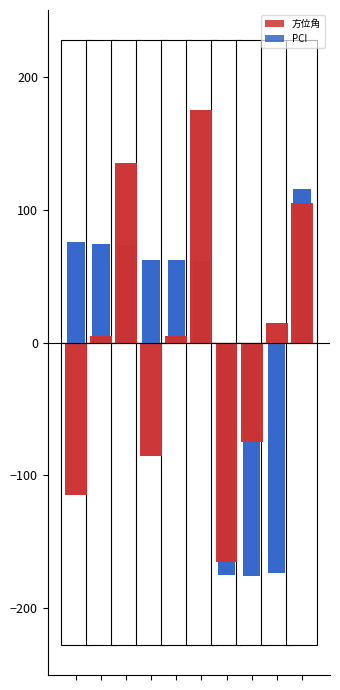

Reading right to left, extract all data points from this chart.

方位角: 9=105.0	8=15.0	7=-75.0	6=-165.0	5=175.0	4=5.0	3=-85.0	2=135.0	1=5.0	0=-115.0
PCI: 9=115.3	8=-173.7	7=-175.7	6=-174.7	5=61.3	4=62.3	3=62.3	2=73.3	1=74.3	0=75.3